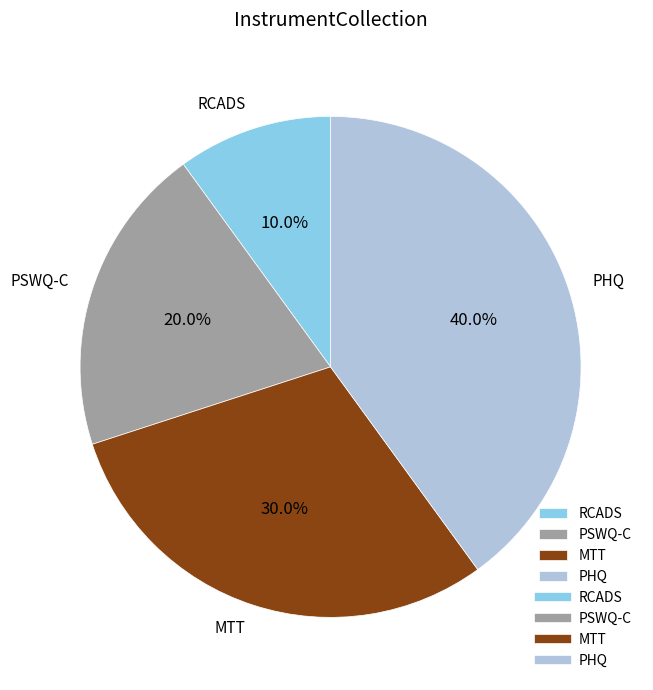

To the nearest percent, what portion does PHQ represent?

40%